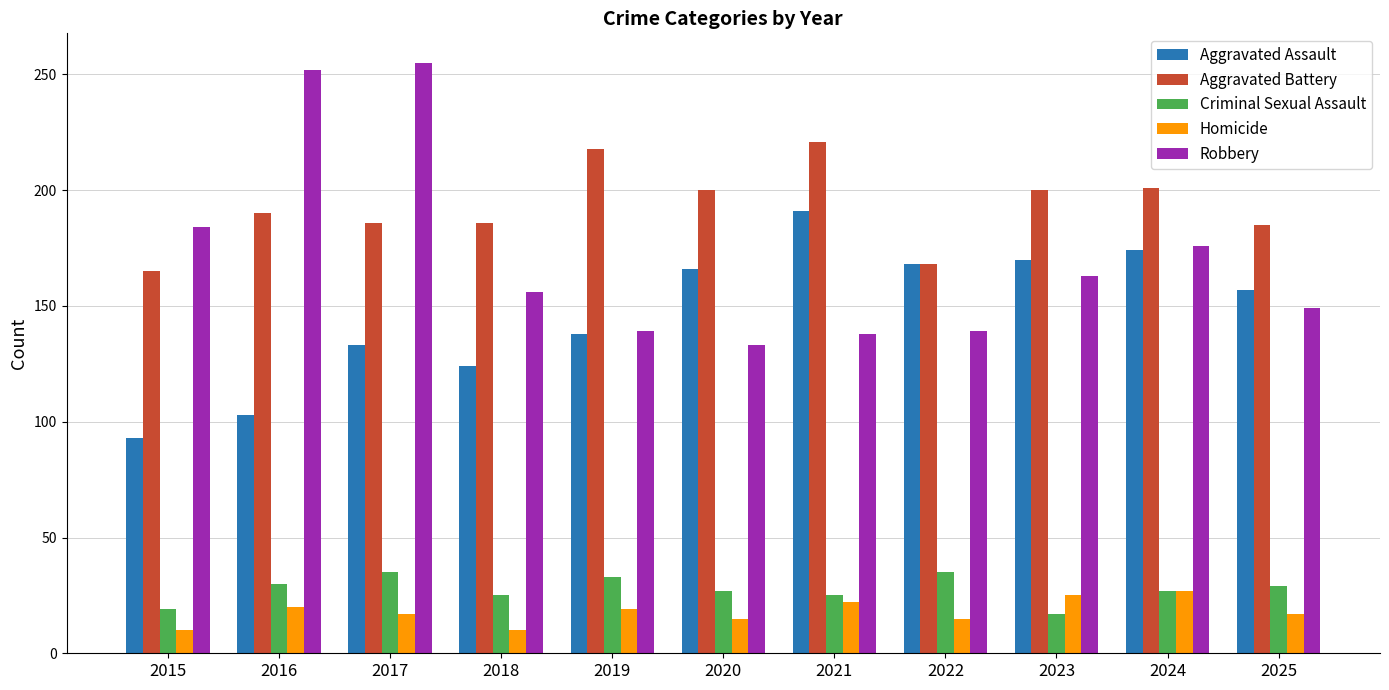

List the series in order of their peak value, lowest first.

Homicide, Criminal Sexual Assault, Aggravated Assault, Aggravated Battery, Robbery